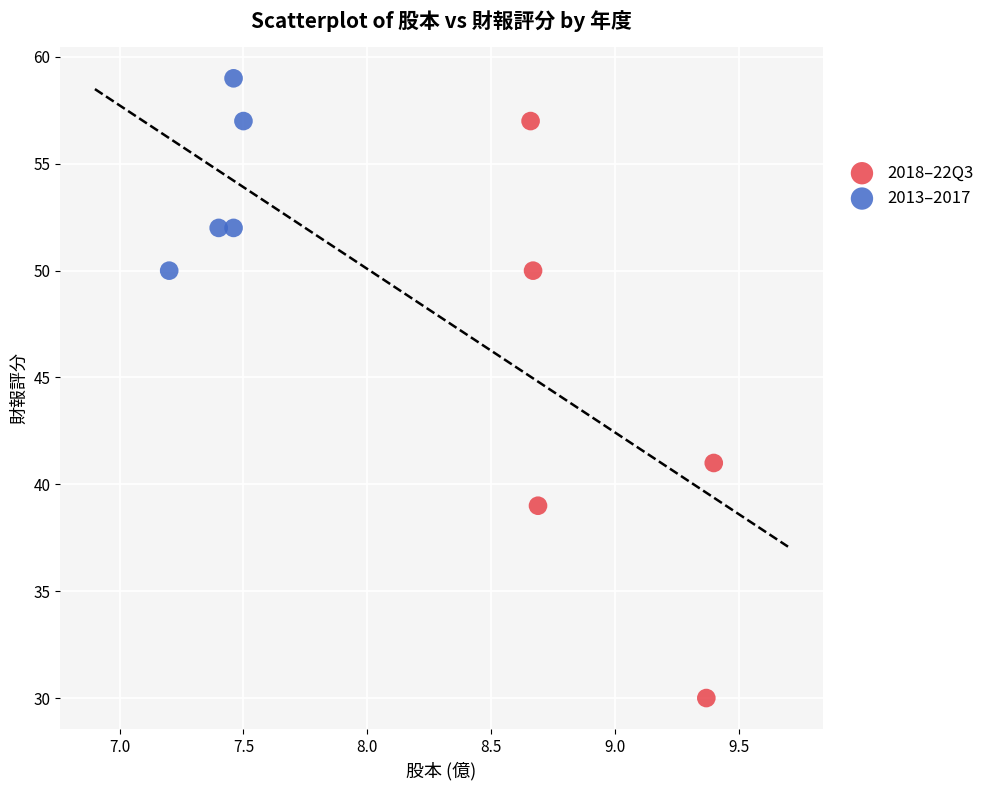

Which series has the widest spread of Y values?

2018–22Q3